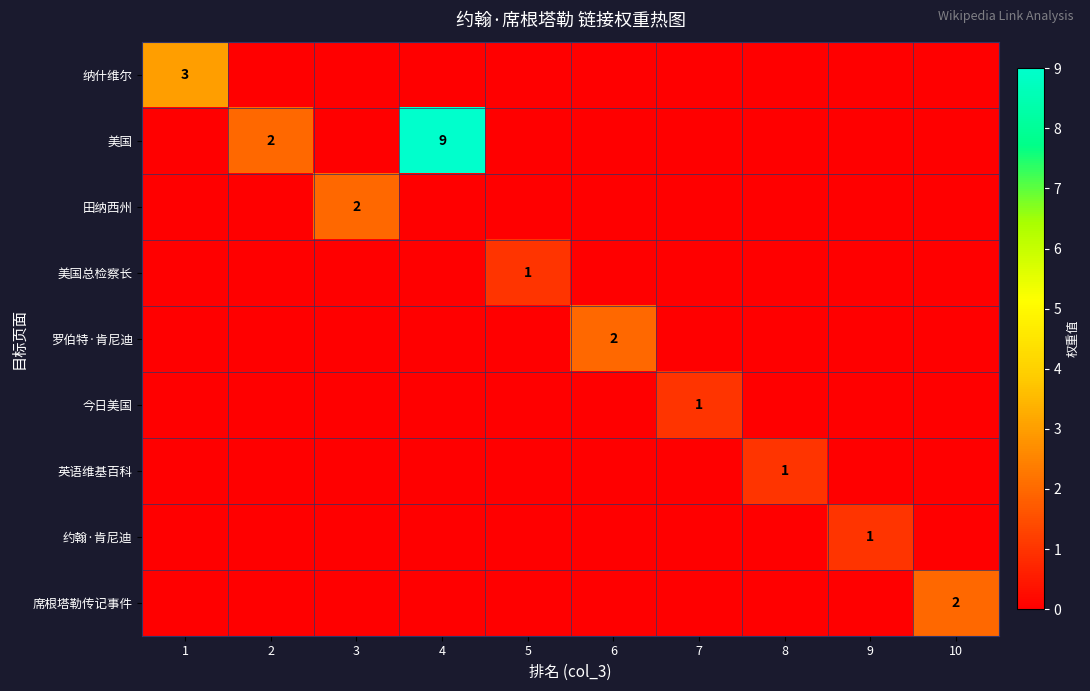

How many series are shown in this chart?

9